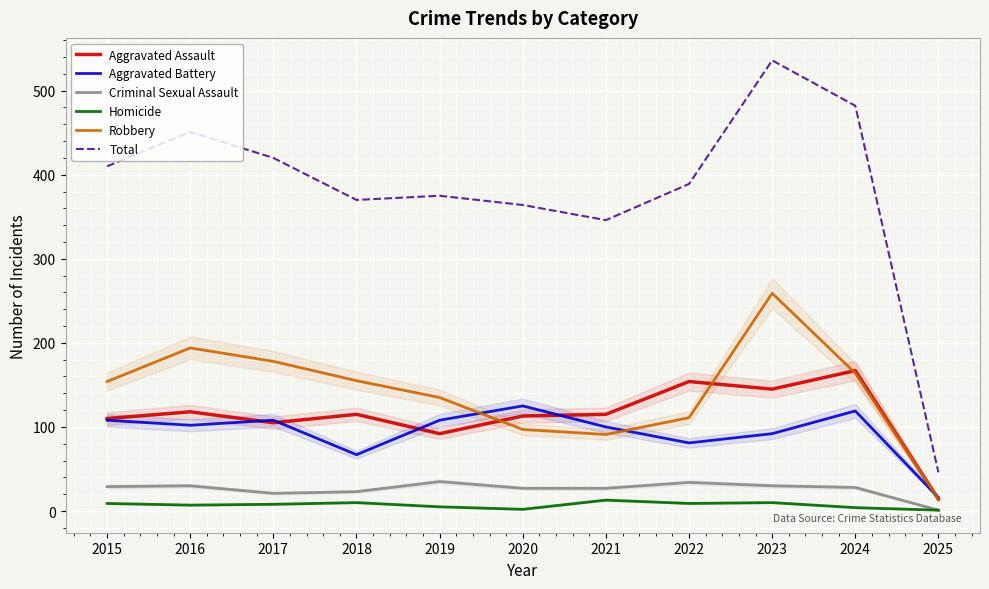

True or false: Total and Aggravated Assault cross at least once.

False